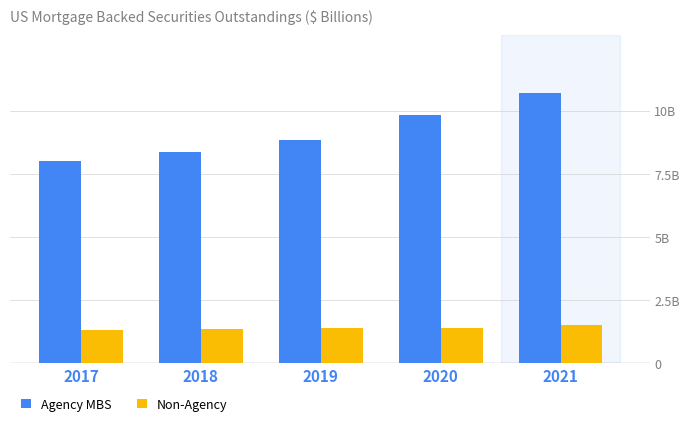

What is the sum of the Non-Agency values at 2021 and 2018?

2873.0